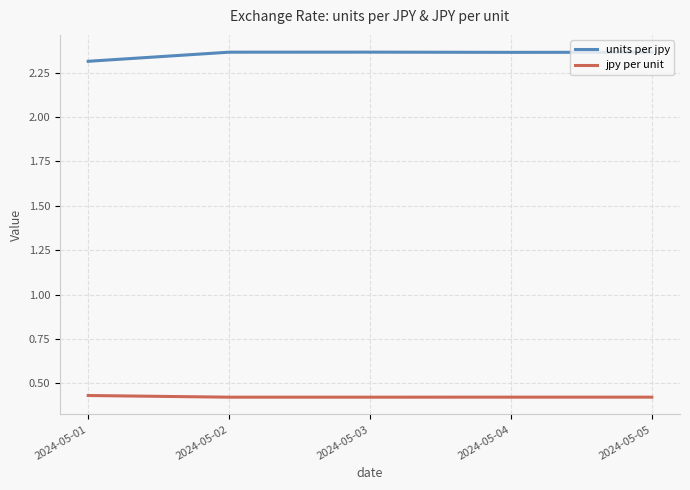

Which series has the largest total across all categories?

units per jpy